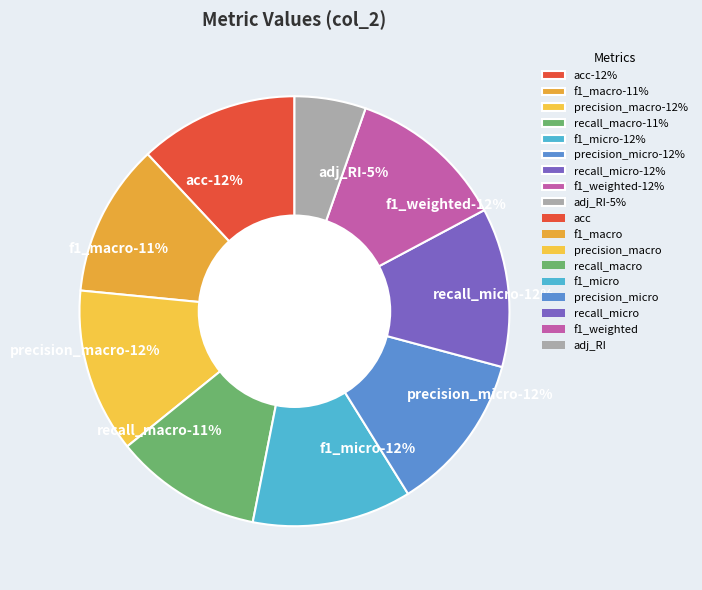

Rank the categories by value from lowest to highest.

adj_RI, recall_macro, f1_macro, f1_weighted, acc, f1_micro, precision_micro, recall_micro, precision_macro